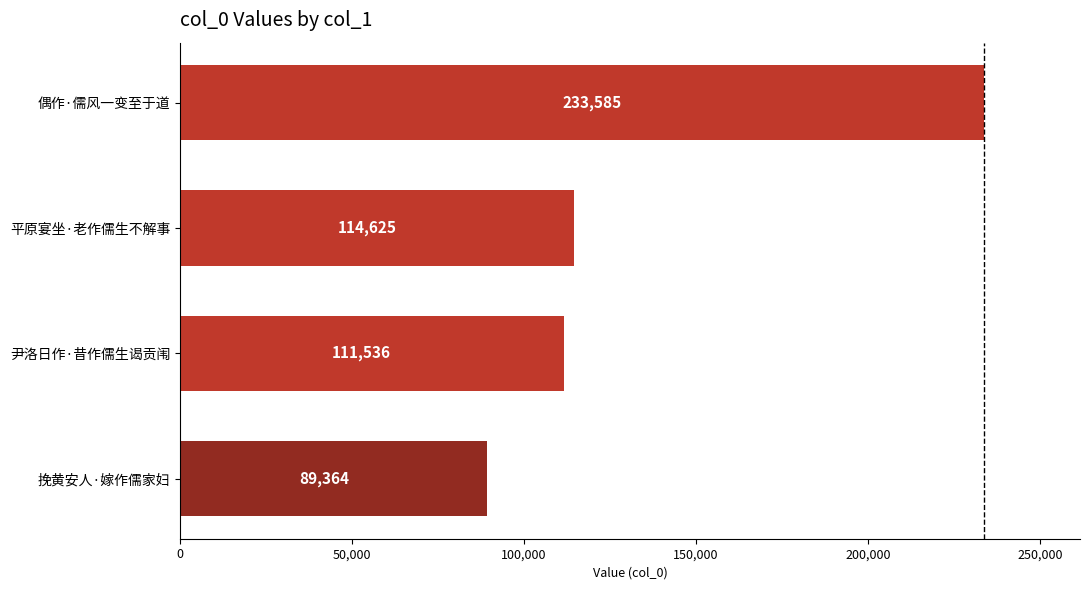

Where is the data nearest to the value 161474?

平原宴坐·老作儒生不解事